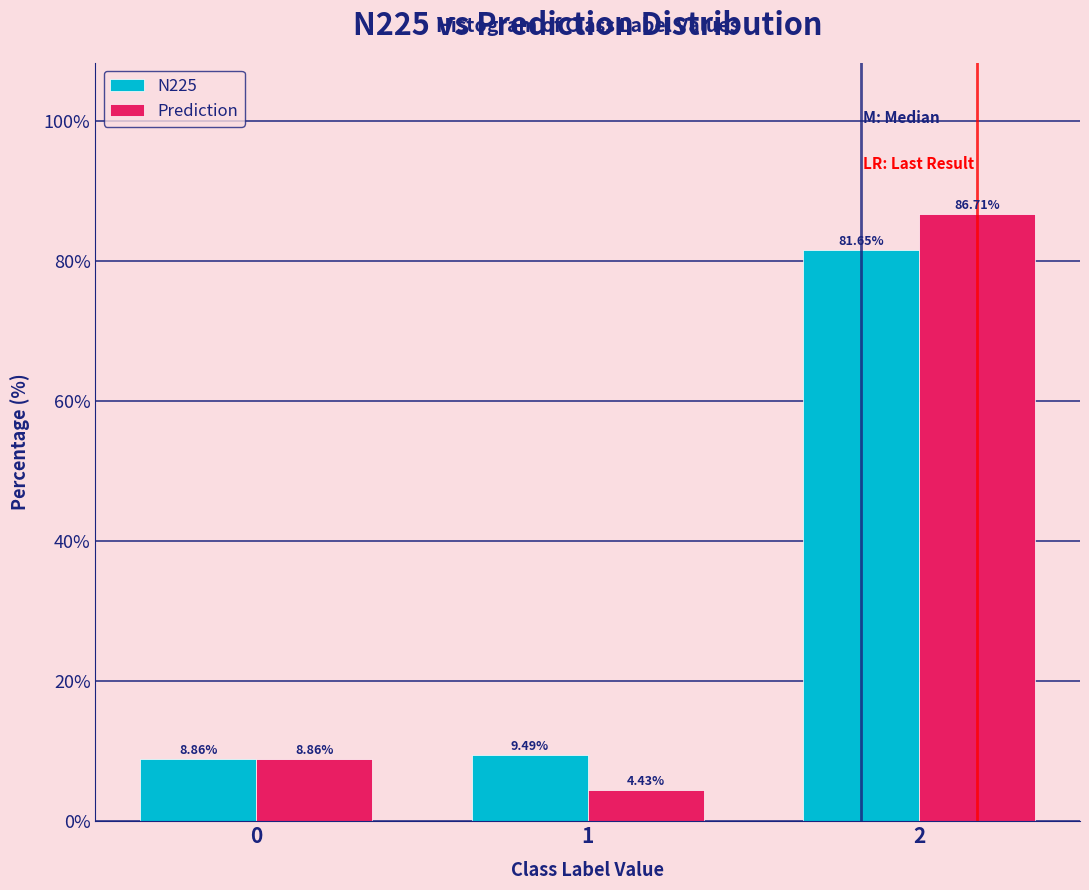

Reading left to right, list every range on the x-axis with the height of the bar of each series over it.

-0.5 to 0.5: N225=8.86	Prediction=8.86
0.5 to 1.5: N225=9.49	Prediction=4.43
1.5 to 2.5: N225=81.65	Prediction=86.71